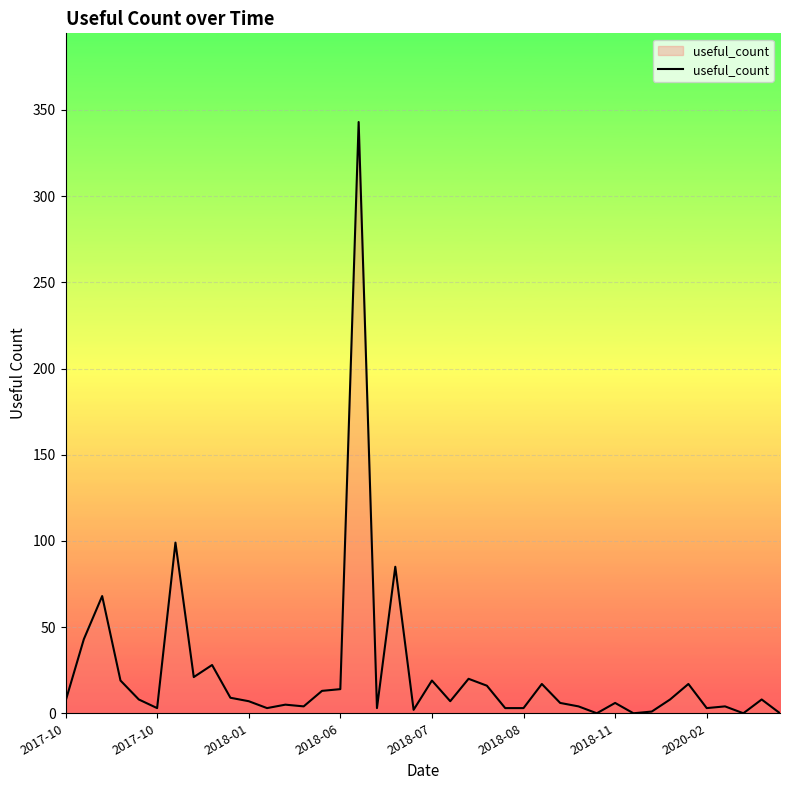

What is the average value?

23